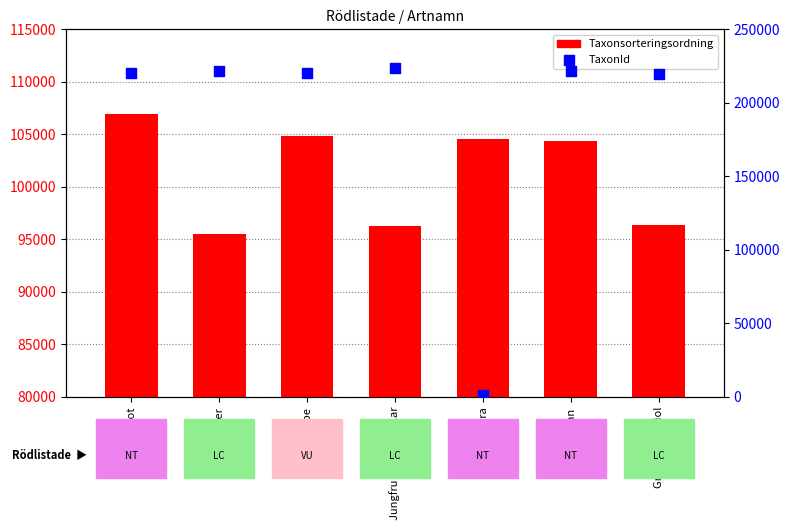

Which series has the largest Y range (max minus min)?

TaxonId